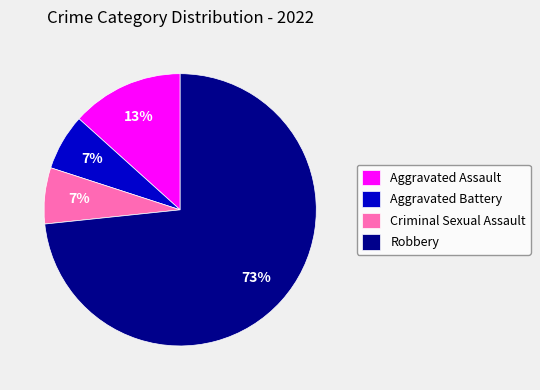

Is Criminal Sexual Assault the majority of the pie?

No